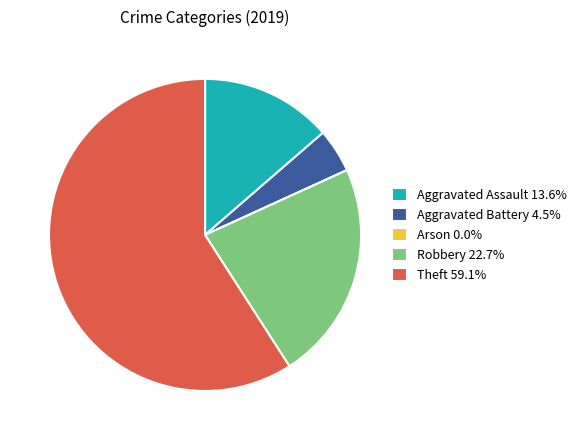

What is the ratio of the value at Robbery 22.7% to the value at Theft 59.1%?

0.4